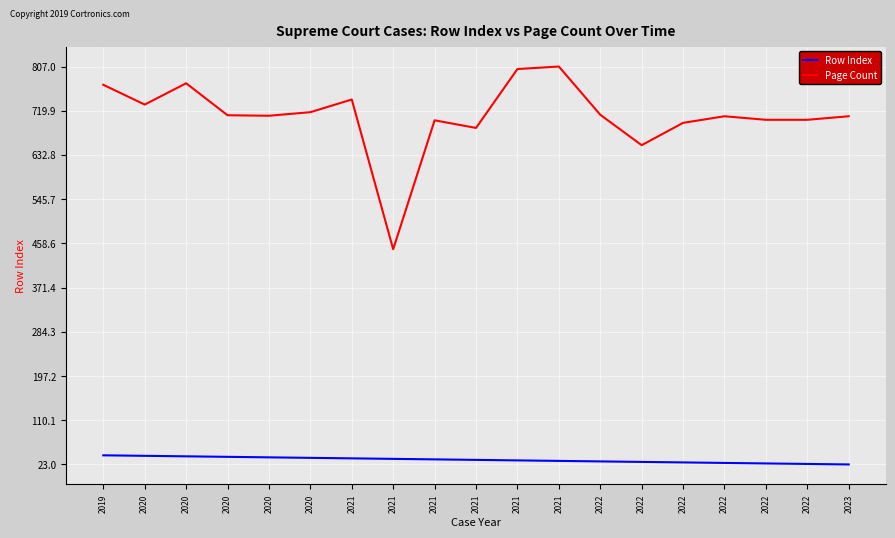

Which label corresponds to the largest value in the chart?

2021